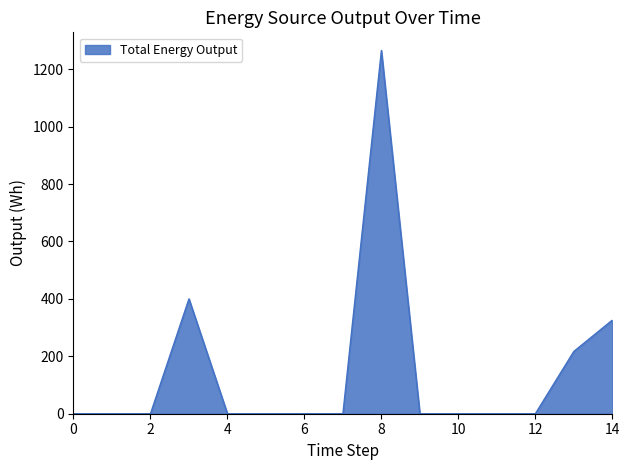

What is the greatest value displayed?

1265